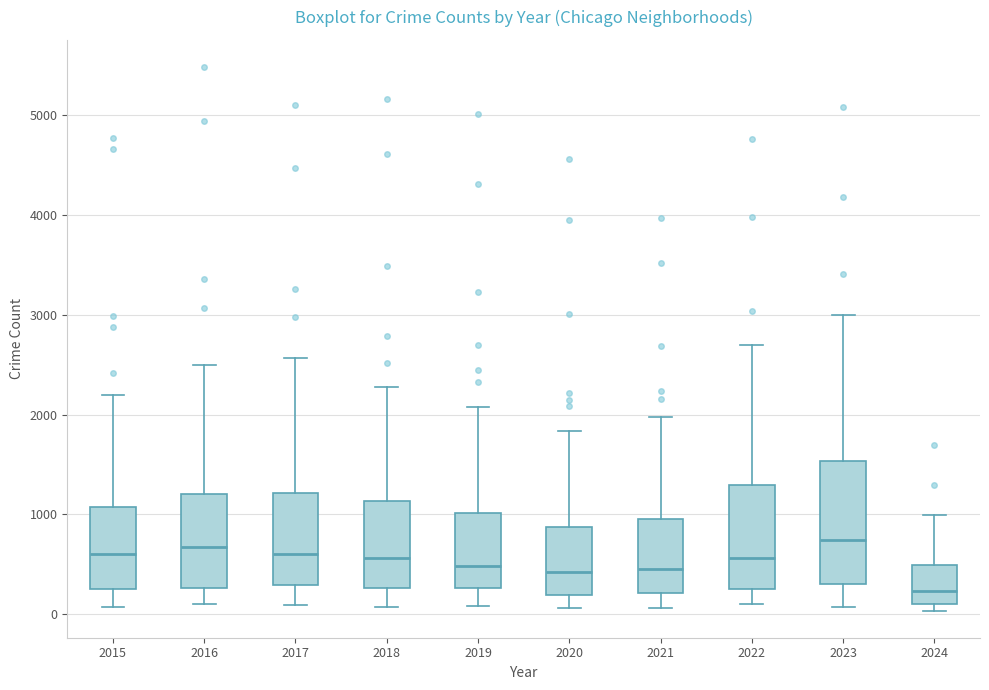

Comparing the boxes themselves (not the whiskers), which one is the tallest?

2023